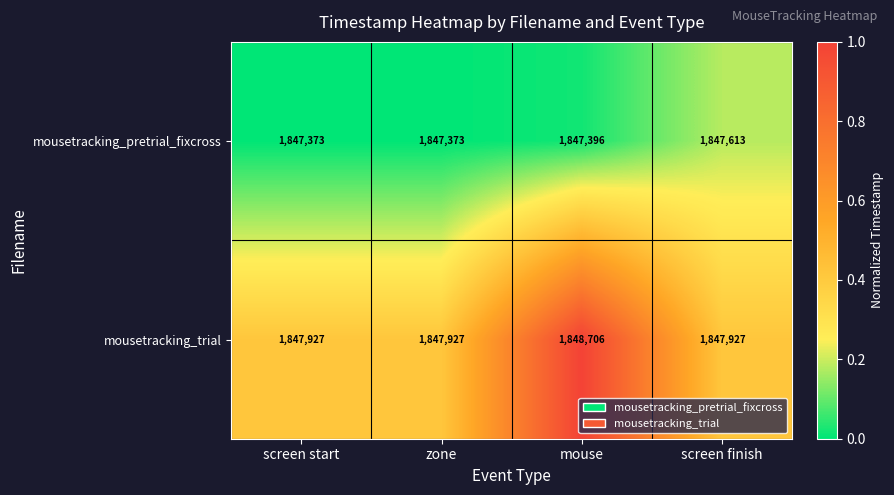

Reading left to right, what are all the values shown in this chart?

mousetracking_pretrial_fixcross: 1847373	1847373	1847396	1847613
mousetracking_trial: 1847927	1847927	1848706	1847927